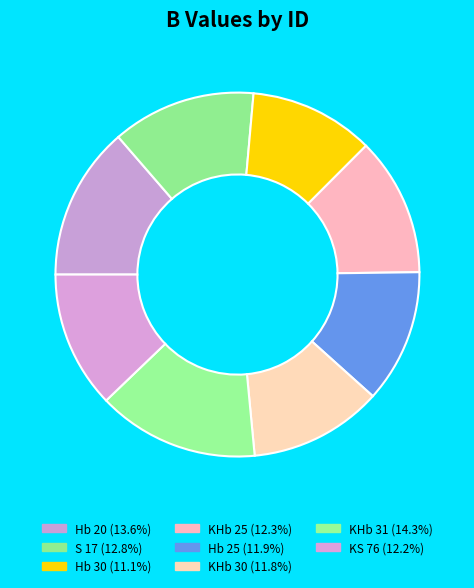

The S 17 slice represents 23% of the pie. True or false?

False